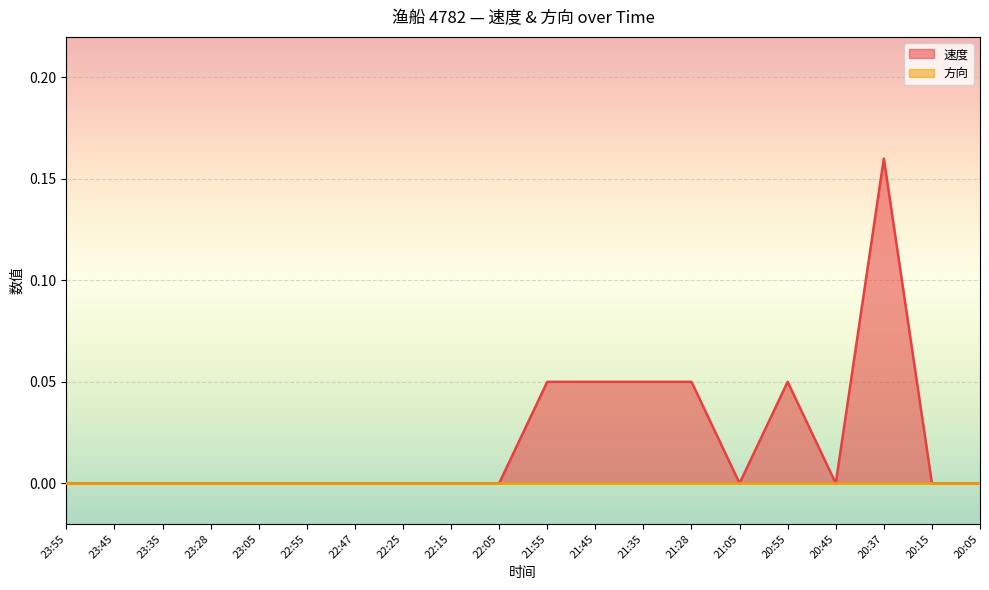

Rank the categories by value from lowest to highest.

23:55, 23:45, 23:35, 23:28, 23:05, 22:55, 22:47, 22:25, 22:15, 22:05, 21:05, 20:45, 20:15, 20:05, 21:55, 21:45, 21:35, 21:28, 20:55, 20:37